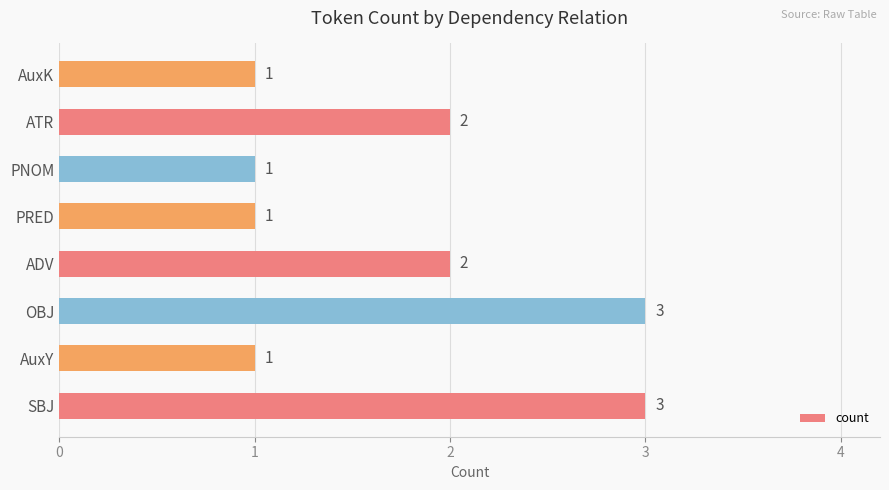

The value at AuxY is 2. True or false?

False